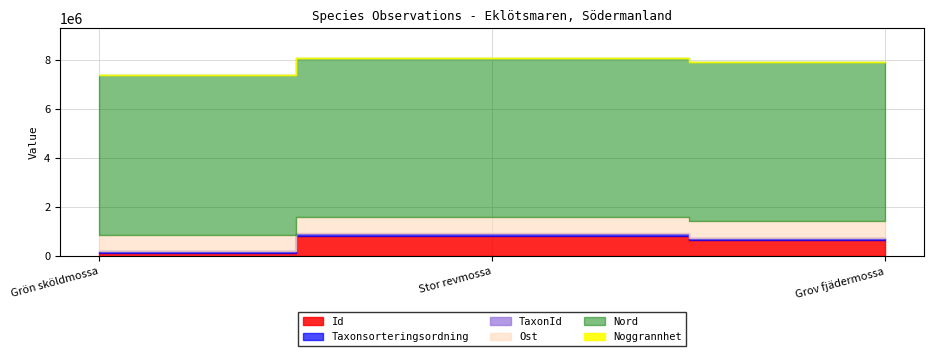

At how many categories does at least one series exceed 75422?

3